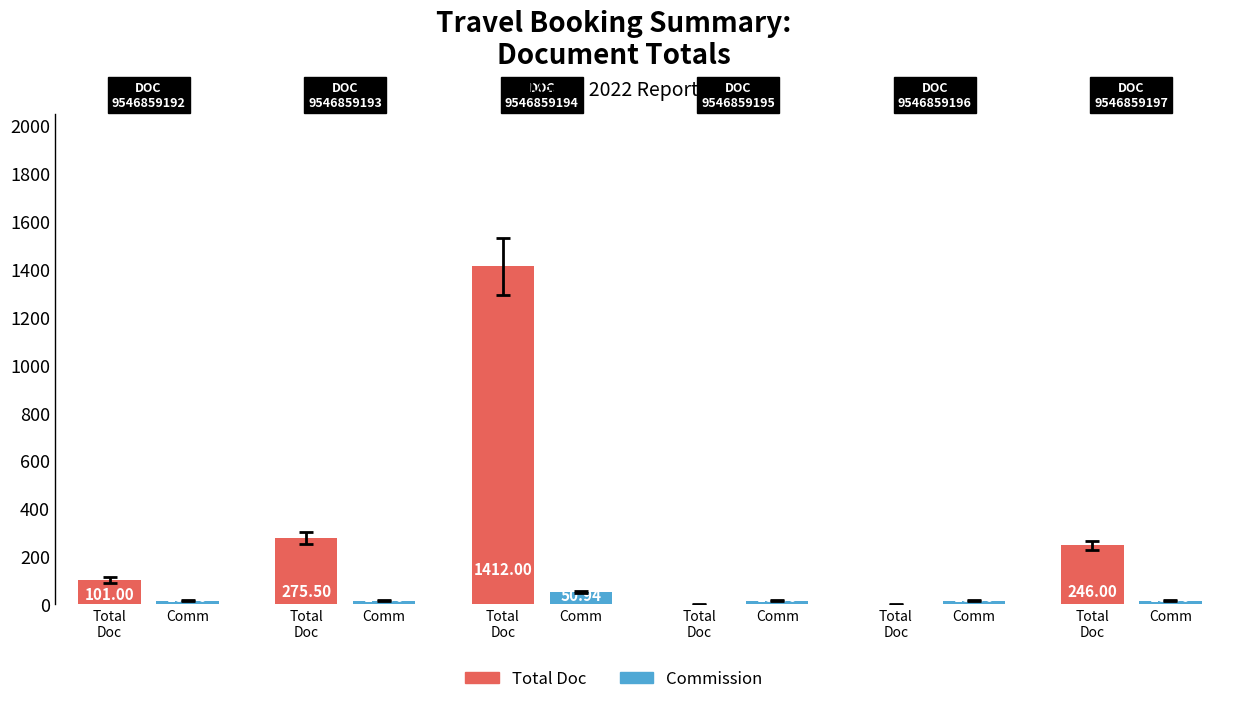

How many values in the Control series exceed 246?

2